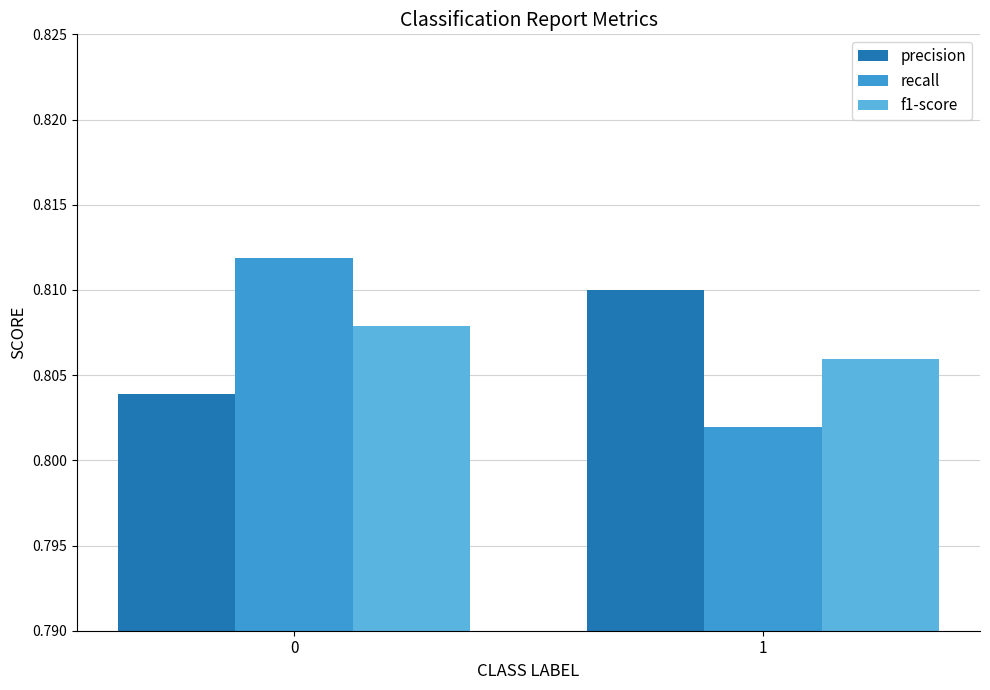

How many distinct data groups are displayed?

3